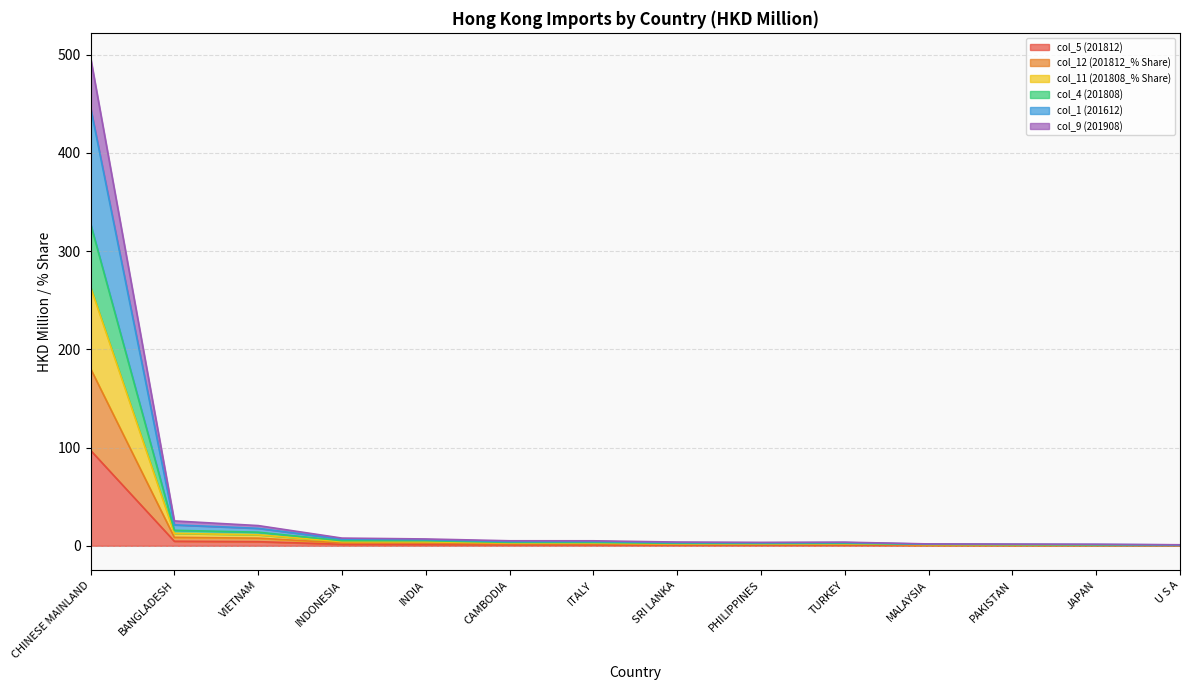

Reading right to left, transcribe all the data shown in this chart.

col_5 (201812): 0.2	0.3	0.3	0.4	0.7	0.8	0.8	1.0	1.0	1.4	1.6	4.2	4.6	97.2
col_12 (201812_% Share): 0.4	0.6	0.6	0.8	1.4	1.4	1.4	1.8	1.9	2.6	2.9	7.7	8.6	180.4
col_11 (201808_% Share): 0.8	0.9	1.2	1.4	2.5	2.3	2.5	3.3	3.5	5.1	5.2	13.8	15.8	328.0
col_4 (201808): 0.6	0.8	0.9	1.1	2.0	1.9	2.0	2.7	2.8	4.0	4.2	11.2	12.6	263.6
col_1 (201612): 0.9	1.3	1.5	1.7	3.2	3.0	3.2	4.4	4.4	6.1	6.8	17.7	21.3	446.5
col_9 (201908): 1.0	1.5	1.7	1.9	3.7	3.5	3.8	5.1	5.1	6.9	7.8	20.6	25.3	497.4